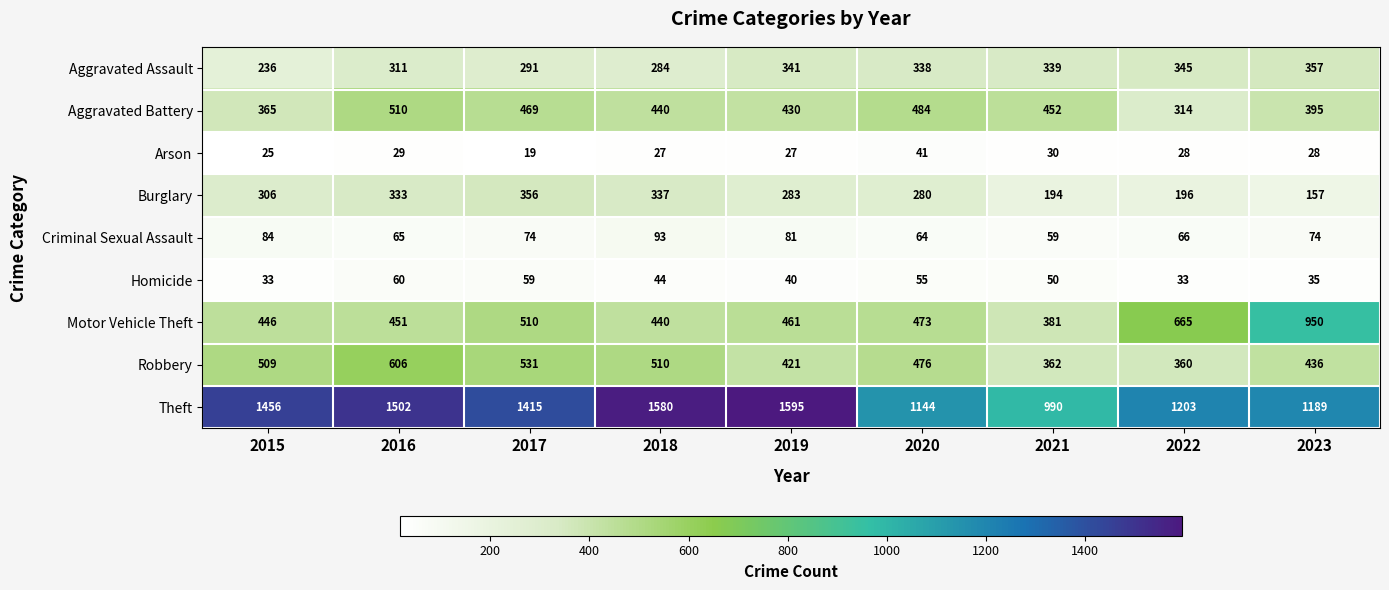

Rank the series at 2017 from lowest to highest value.

Arson, Homicide, Criminal Sexual Assault, Aggravated Assault, Burglary, Aggravated Battery, Motor Vehicle Theft, Robbery, Theft